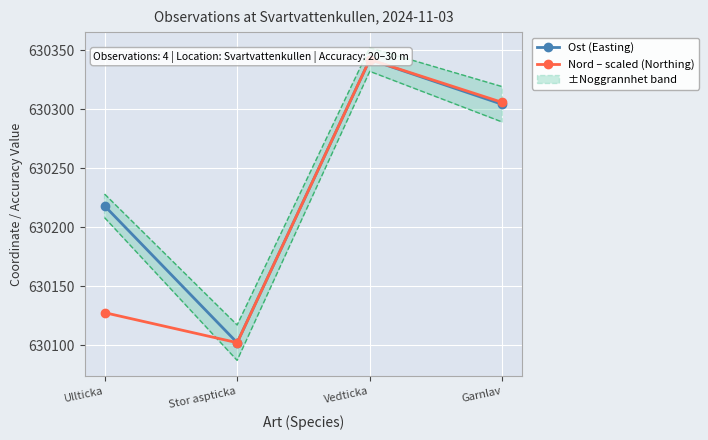

What is the highest value of the Nord – scaled (Northing) series?

630342.0